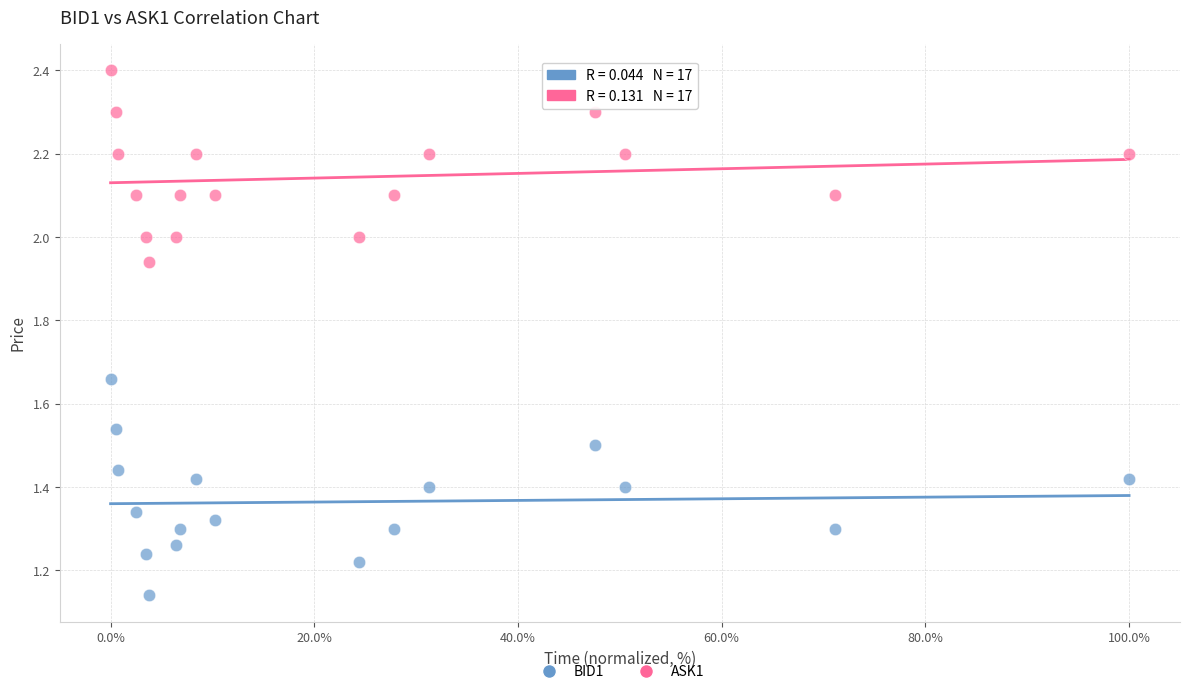

Which series reaches the minimum Y coordinate?

BID1